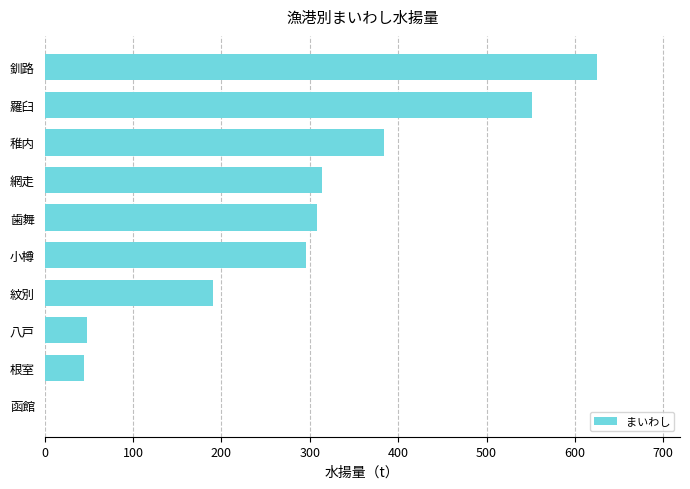

The value at 八戸 is 17.7. True or false?

False